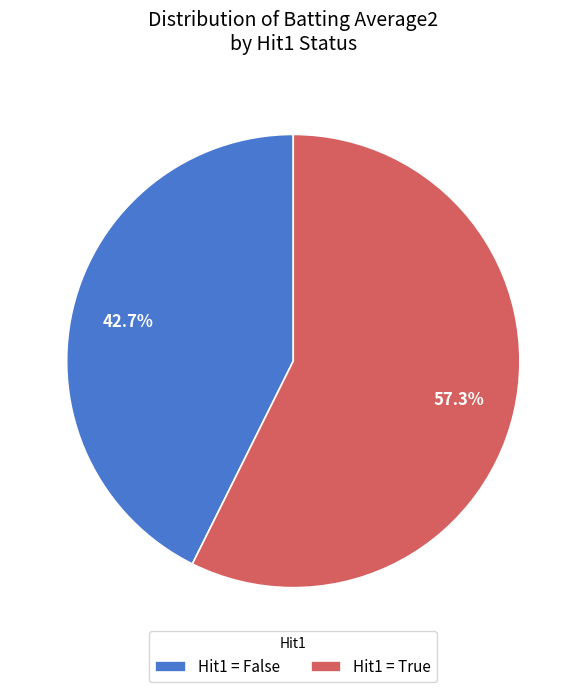

Is there a majority slice in this chart?

Yes